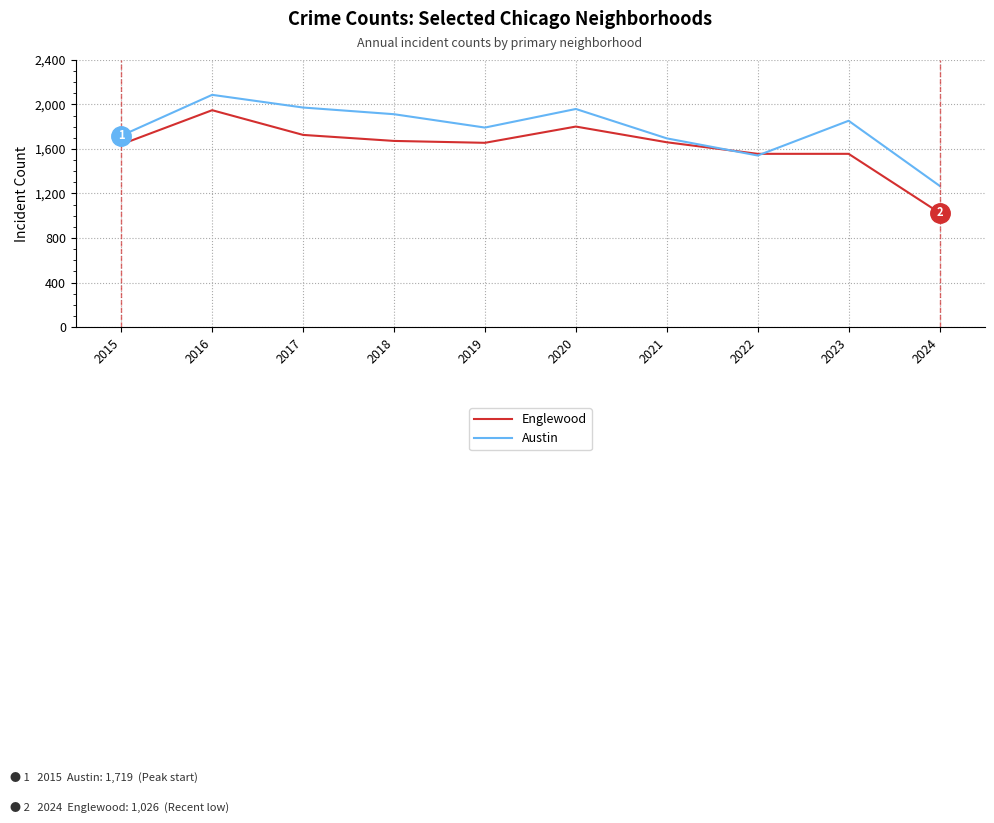

At which category is the sum across all series the highest?

2016